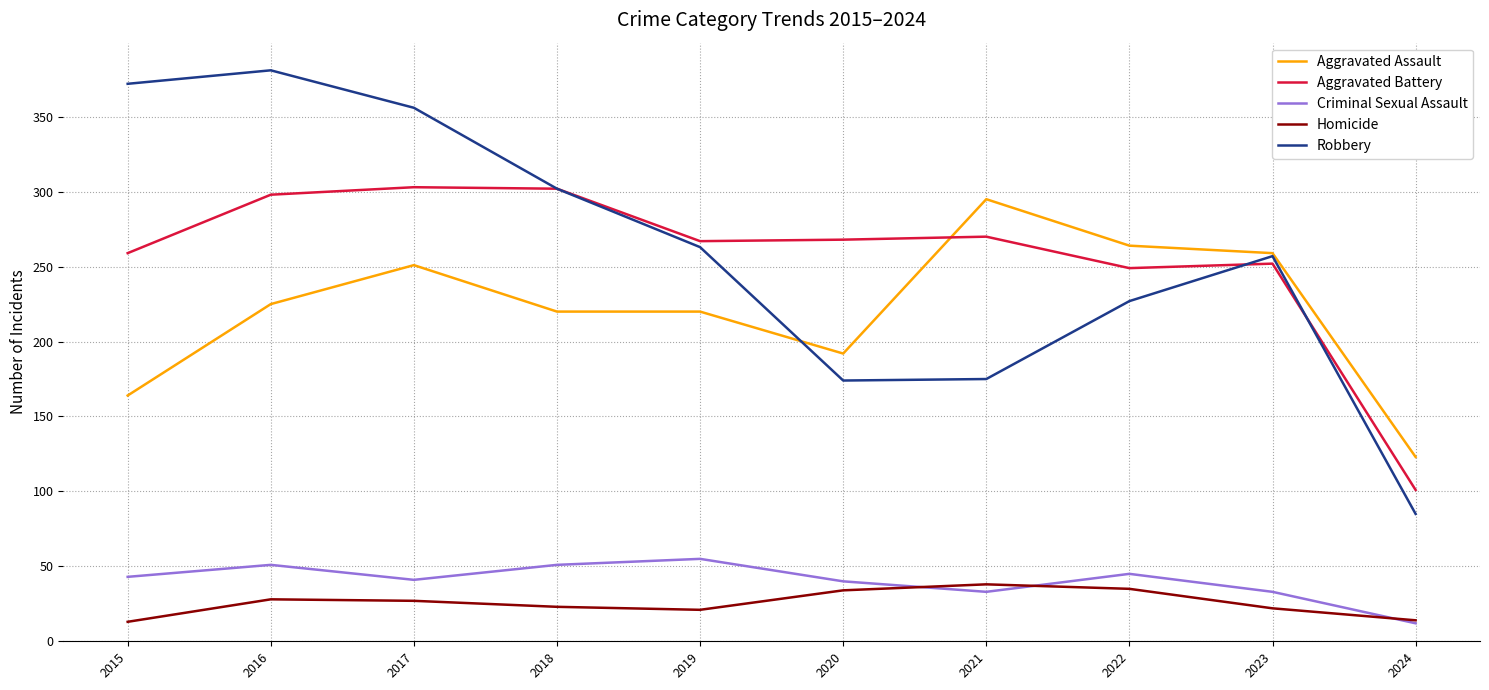

What is the highest value of the Aggravated Assault series?

295